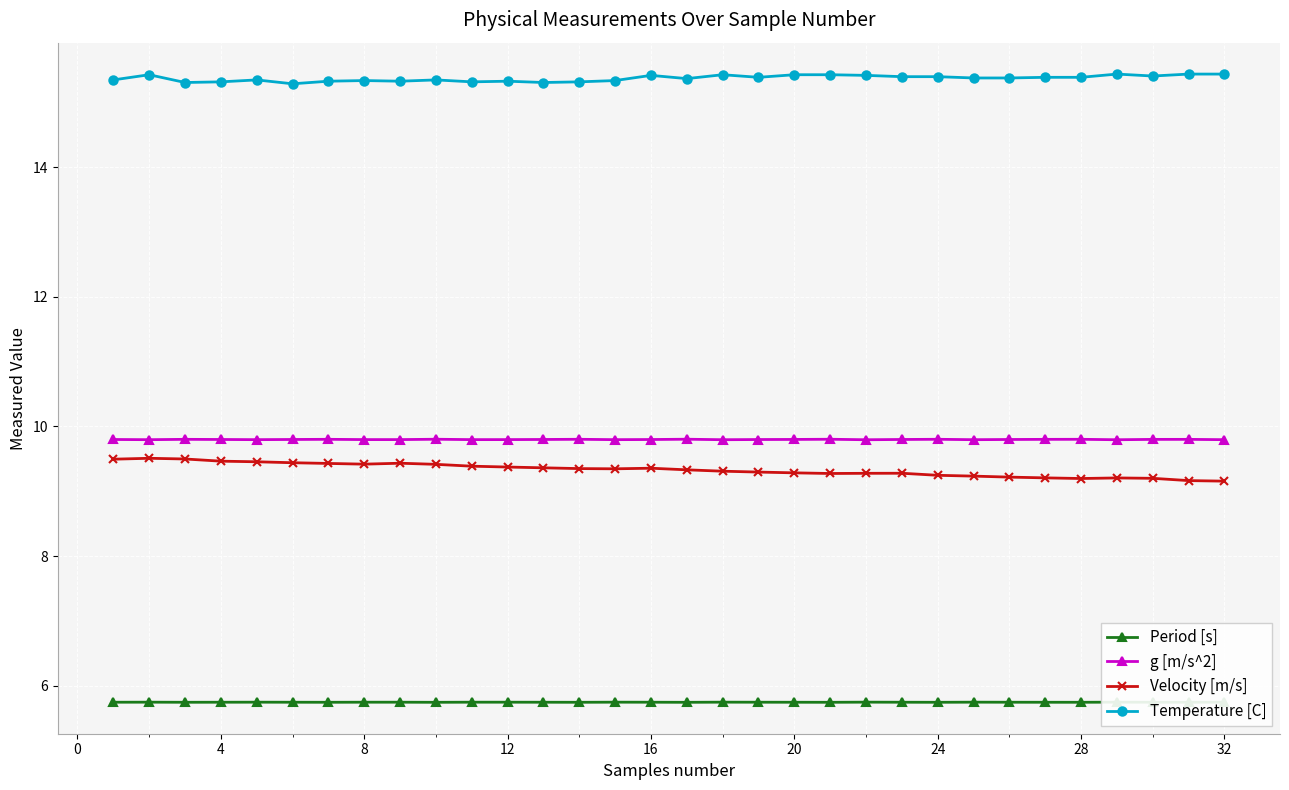

Count the Temperature [C] values in the range 15 to 16.

32